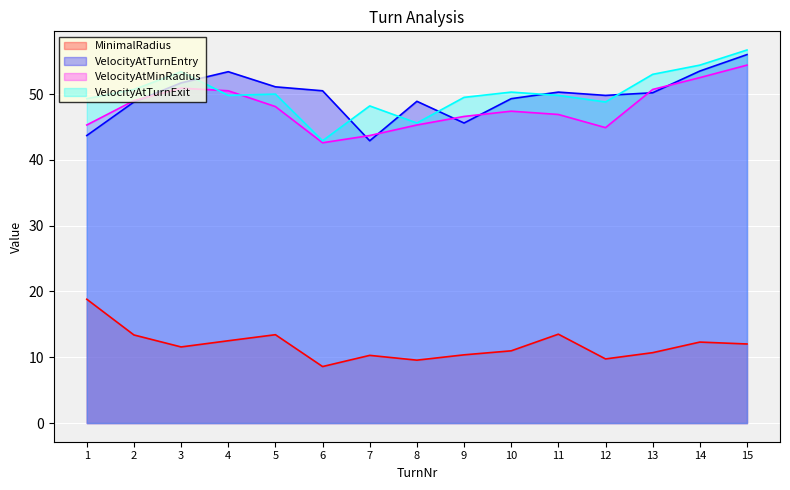

Which series has the widest spread of values?

VelocityAtTurnExit